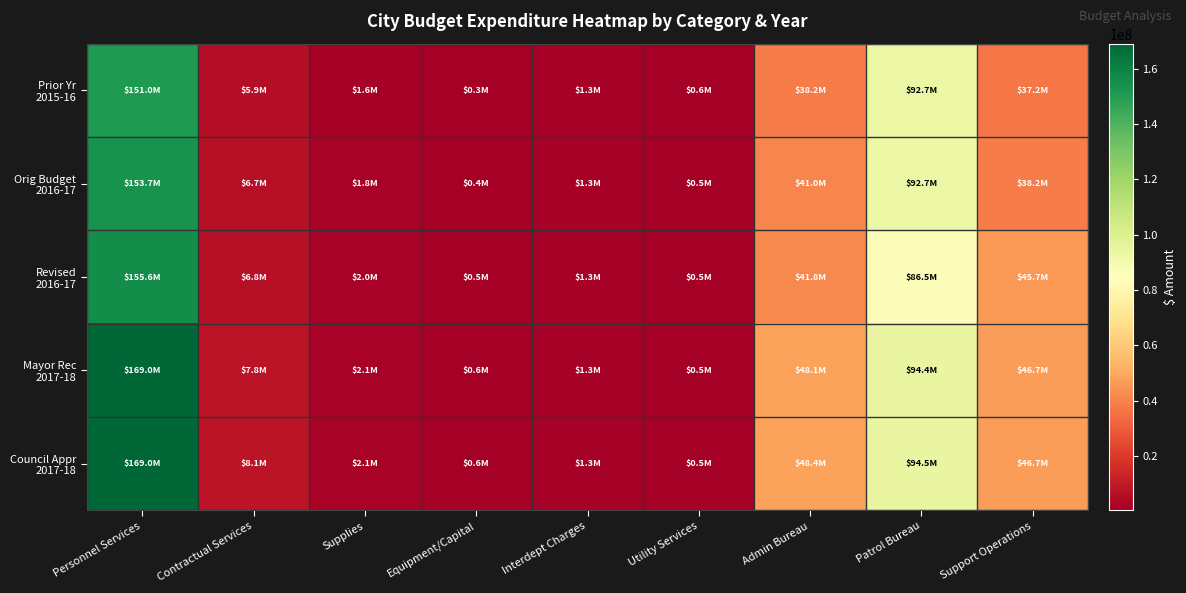

At which category does the chart reach its peak across all series?

Personnel Services